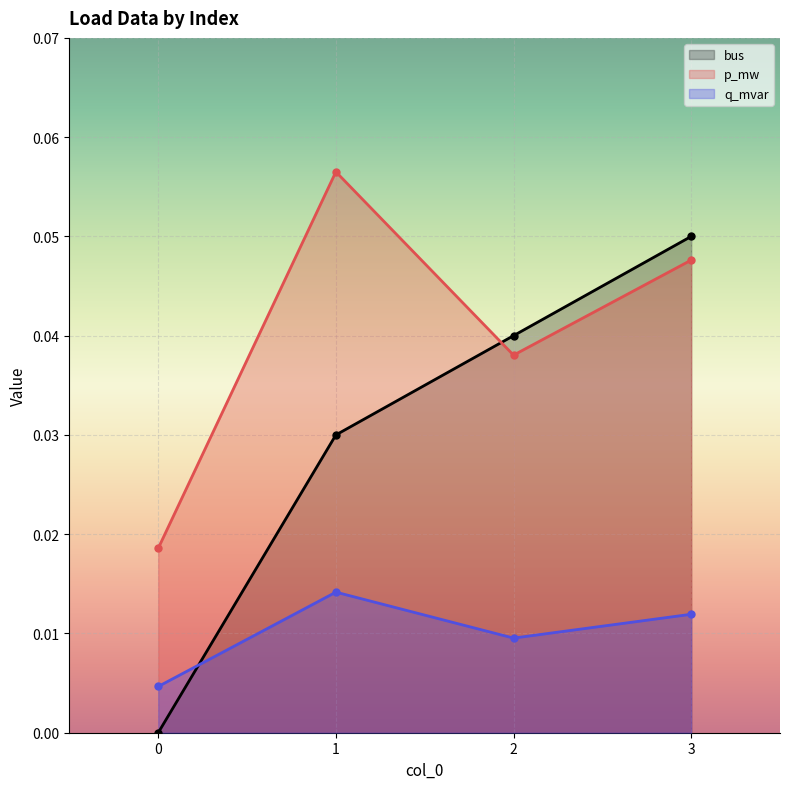

Which series has the largest total across all categories?

p_mw